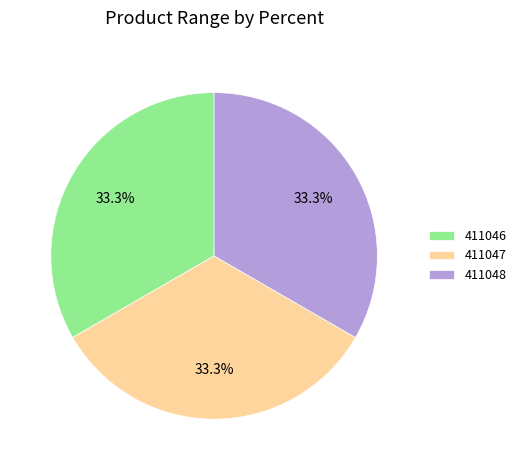

What percentage do 411048 and 411047 together represent?

66.7%